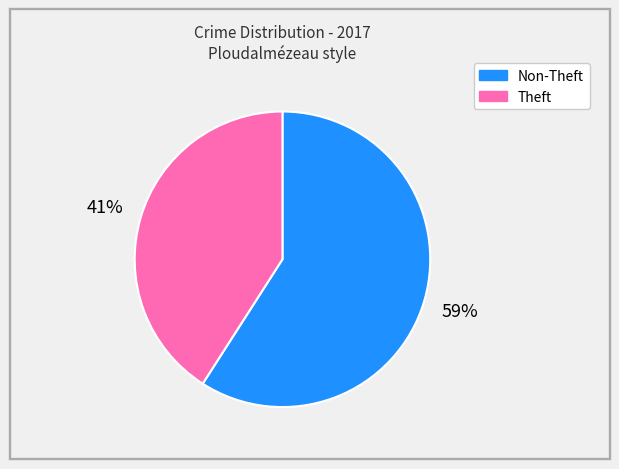

To the nearest percent, what is the difference between the largest and smallest slice percentages?

18%